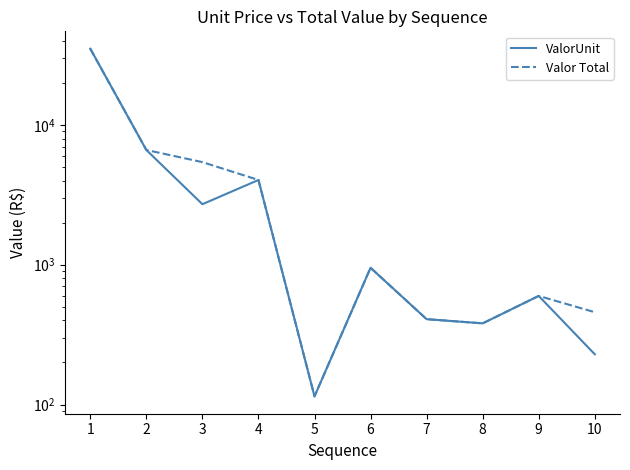

Reading left to right, transcribe all the data shown in this chart.

ValorUnit: 1=35139.7	2=6624.7	3=2711.2	4=4042.2	5=114.4	6=951.5	7=407.9	8=380.8	9=598.3	10=228.8
Valor Total: 1=35139.7	2=6624.7	3=5422.4	4=4042.2	5=114.4	6=951.5	7=407.9	8=380.8	9=598.3	10=457.6